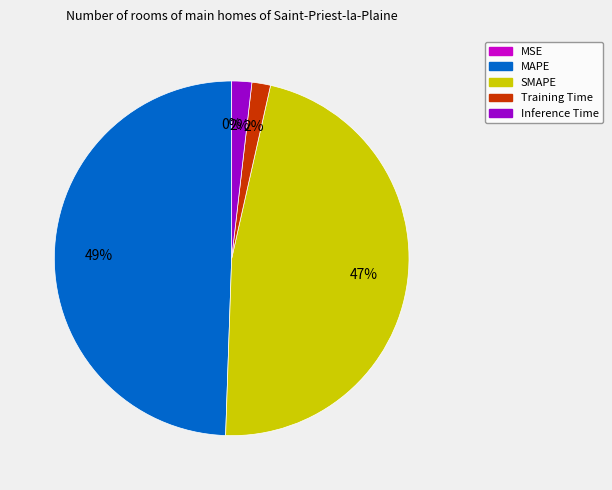

Is there a majority slice in this chart?

No